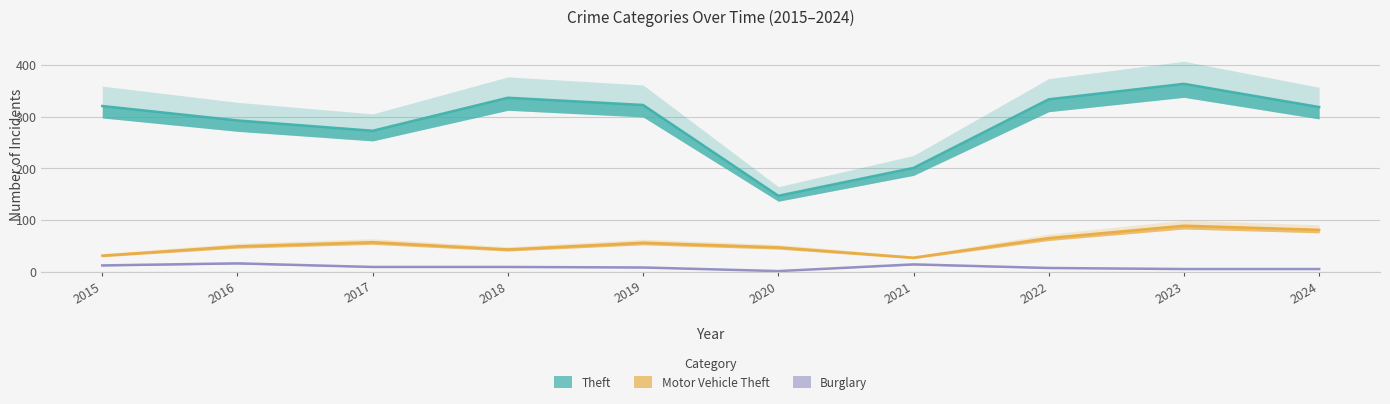

Does the chart display data point markers on the line(s)?

No